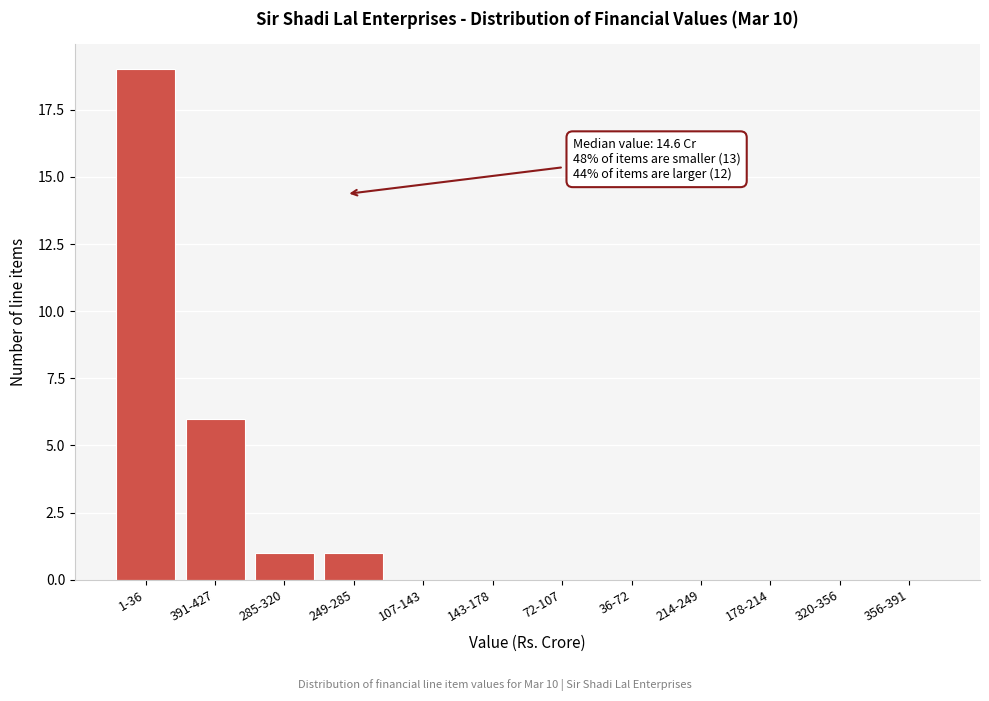

Reading left to right, extract all data points from this chart.

1-36=19	391-427=6	285-320=1	249-285=1	107-143=0	143-178=0	72-107=0	36-72=0	214-249=0	178-214=0	320-356=0	356-391=0